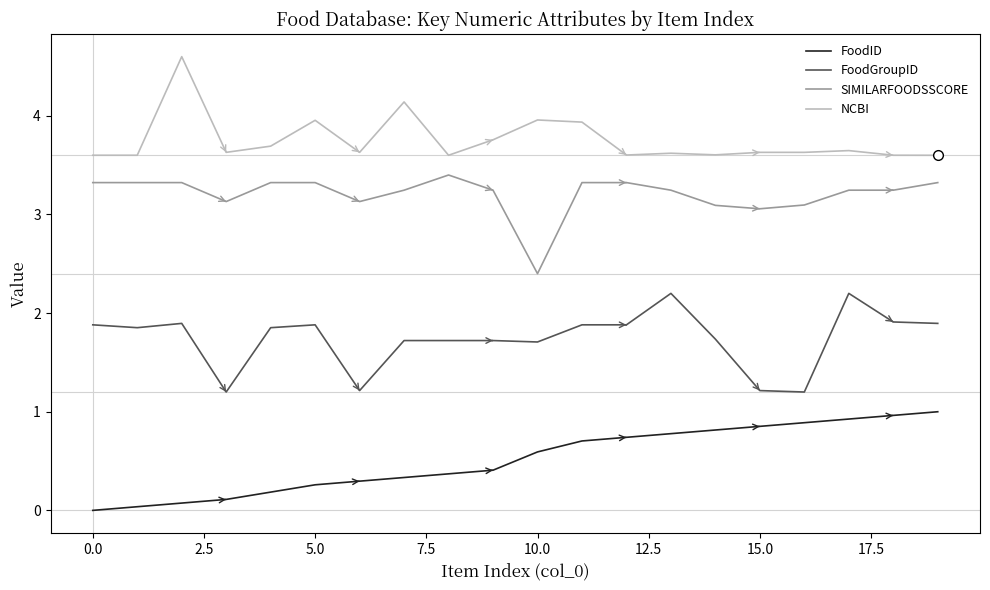

True or false: FoodID and NCBI cross at least once.

False